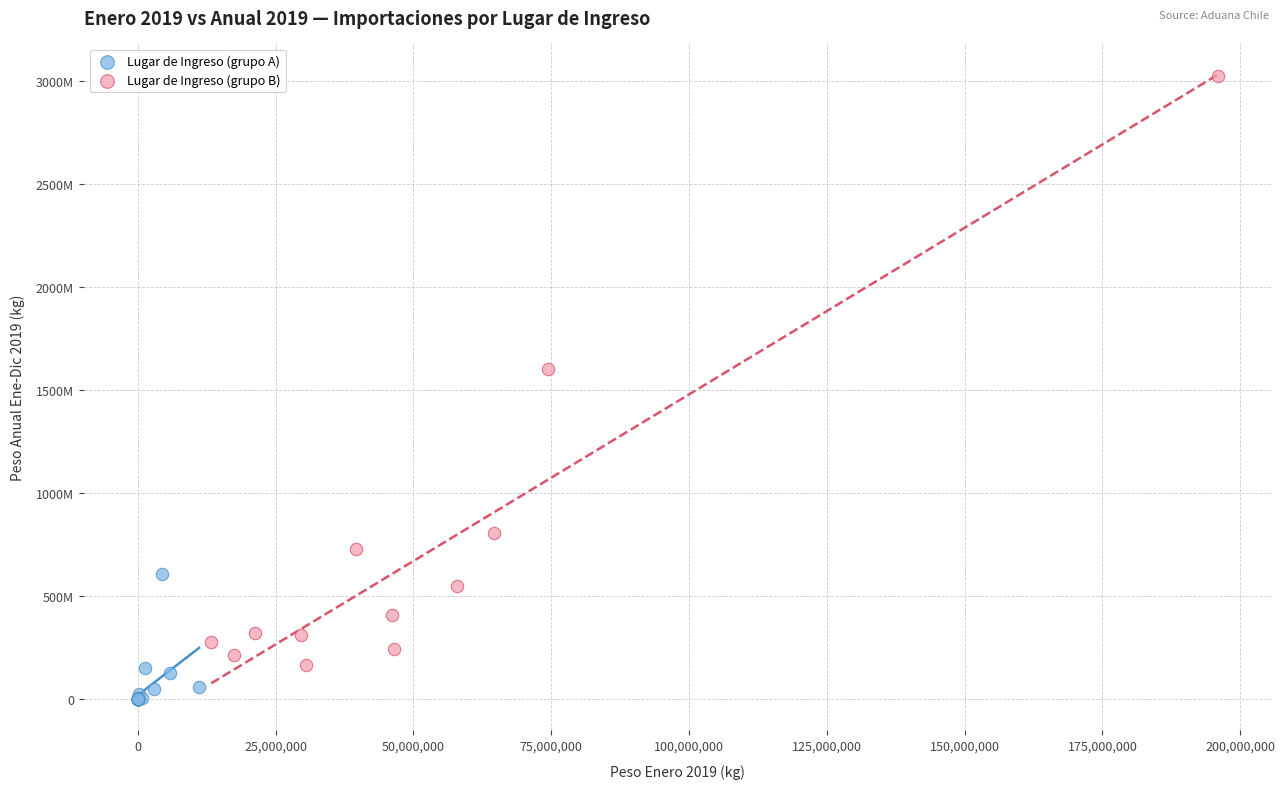

Which series reaches the minimum Y coordinate?

Lugar de Ingreso (grupo A)